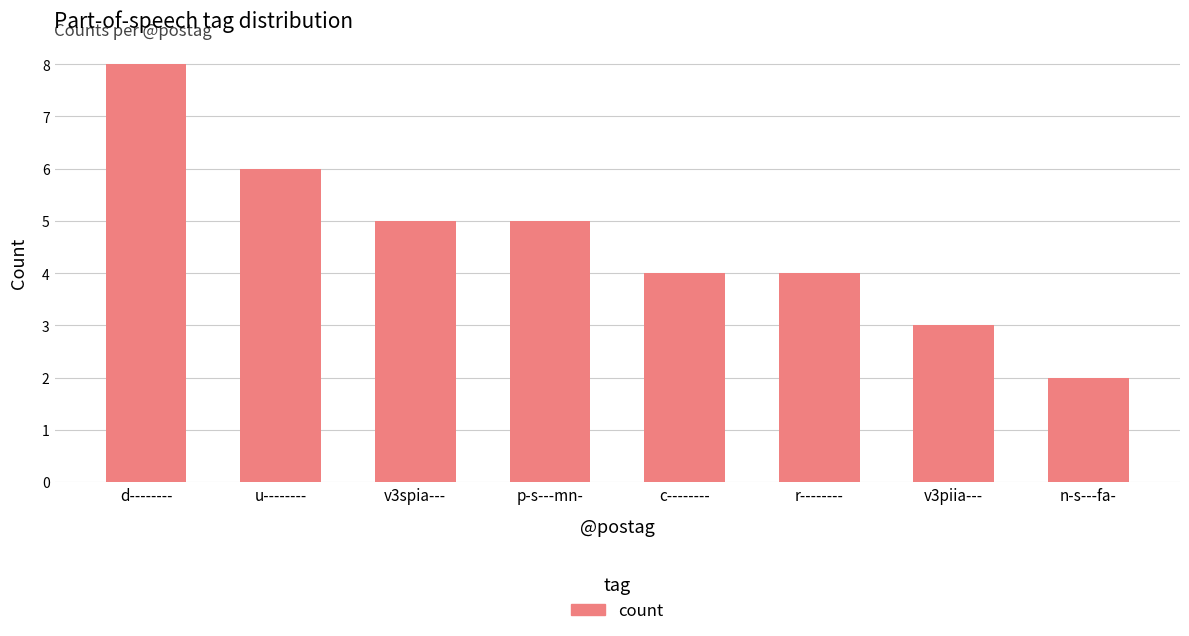

Is it true that the value at v3piia--- is 2?

False